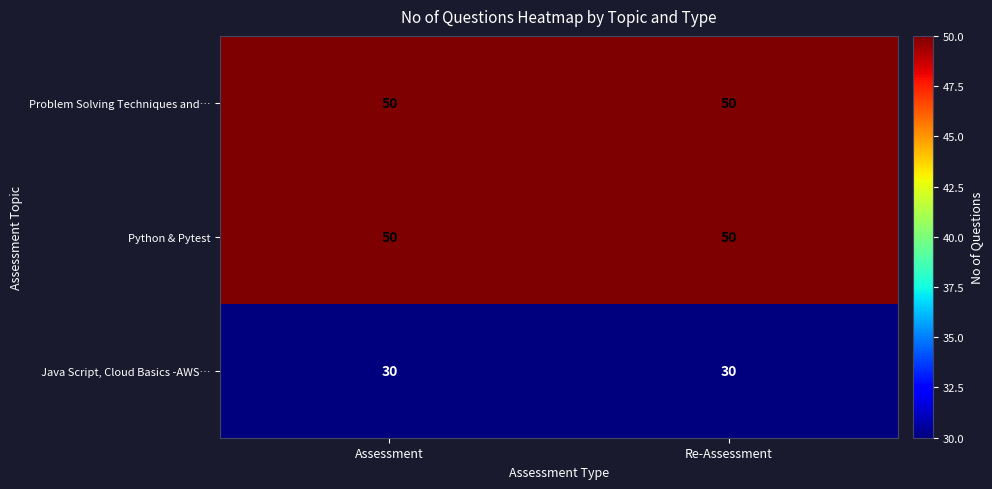

Reading left to right, what are all the values shown in this chart?

Problem Solving Techniques and…: Assessment=50	Re-Assessment=50
Python & Pytest: Assessment=50	Re-Assessment=50
Java Script, Cloud Basics -AWS…: Assessment=30	Re-Assessment=30